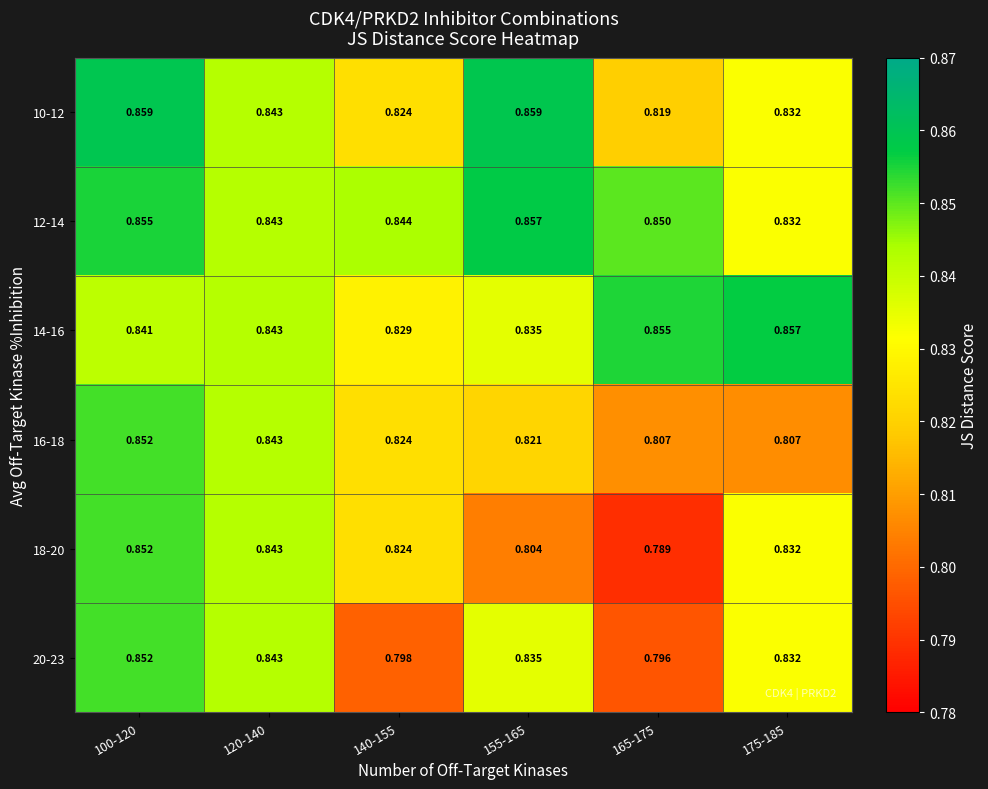

Is the value of 10-12 at 155-165 greater than the value of 16-18 at 100-120?

Yes